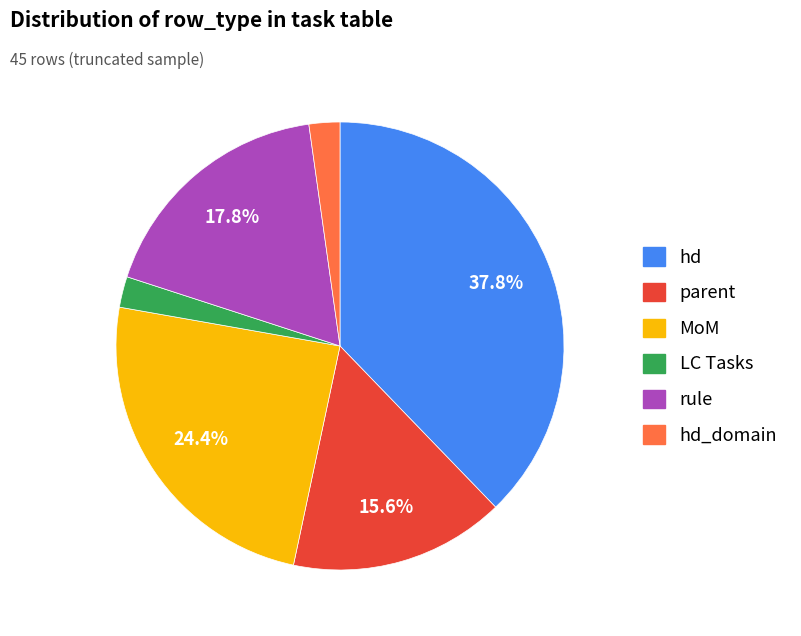

Is there a majority slice in this chart?

No